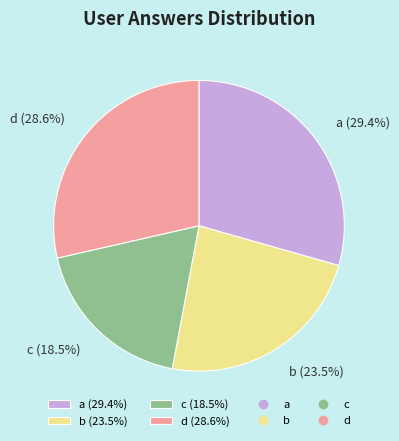

Approximately how many times larger is the value at d (28.6%) compared to b (23.5%)?

1.2